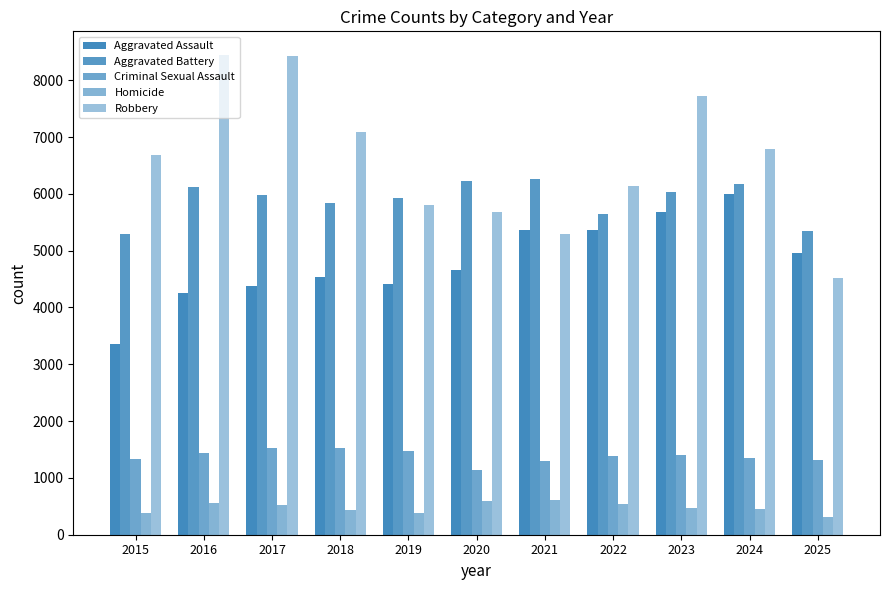

Between 2020 and 2022, which series saw the biggest shift?

Aggravated Assault